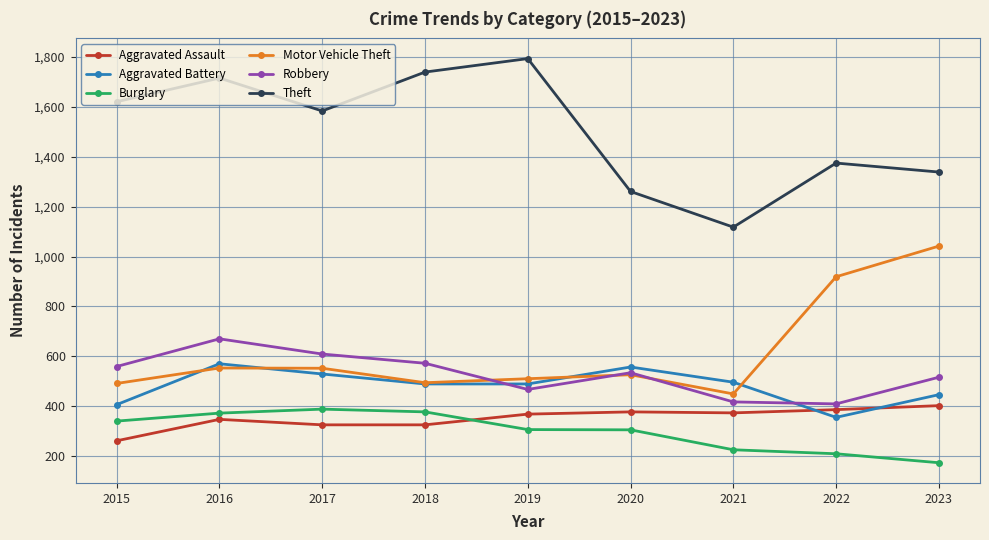

At which category is the sum across all series the highest?

2016